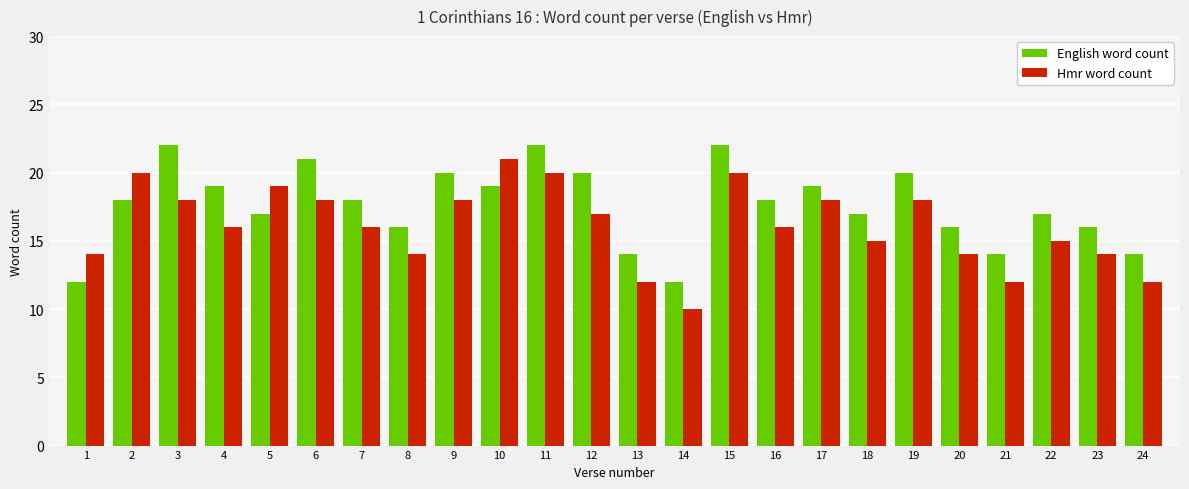

Is the value of English word count at 15 greater than the value of Hmr word count at 4?

Yes